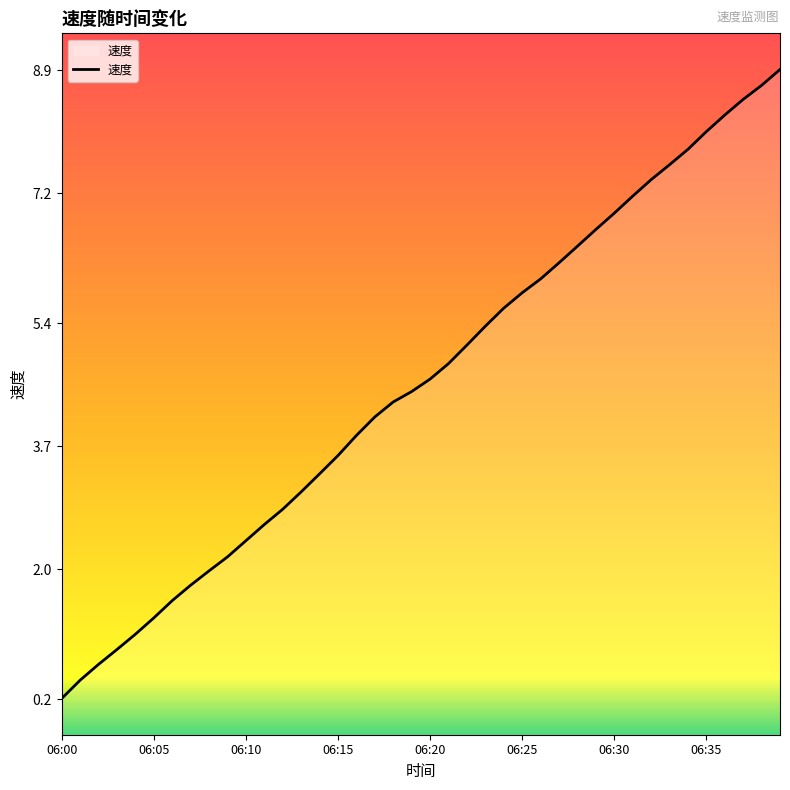

What is the difference between the values at 06:30 and 06:20?

2.3